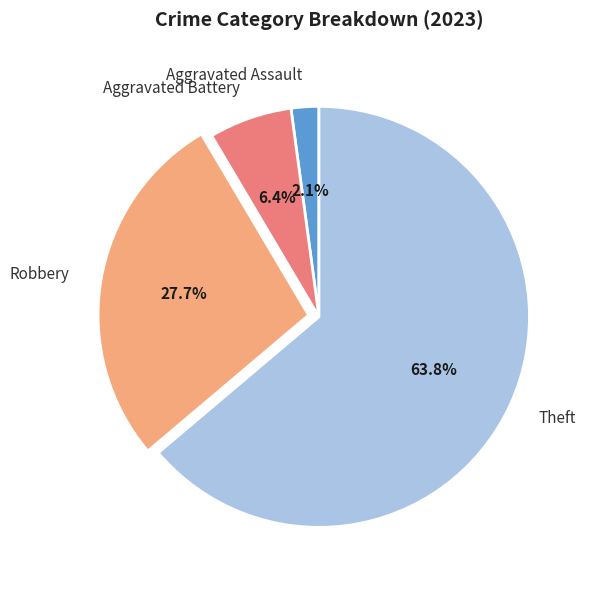

Which has a higher value, Robbery or Aggravated Assault?

Robbery